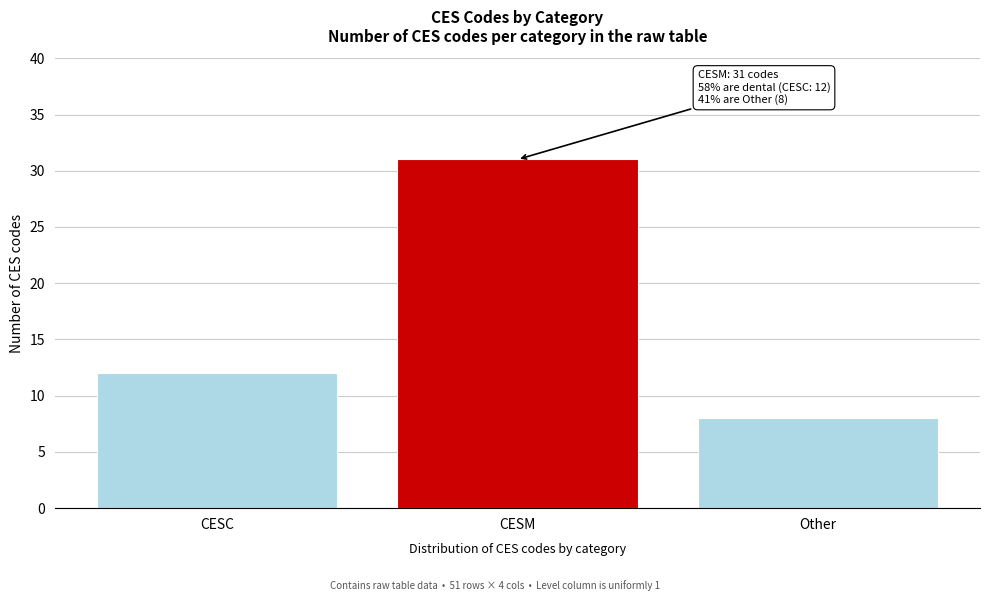

Reading left to right, list all the values displayed in this chart.

12	31	8